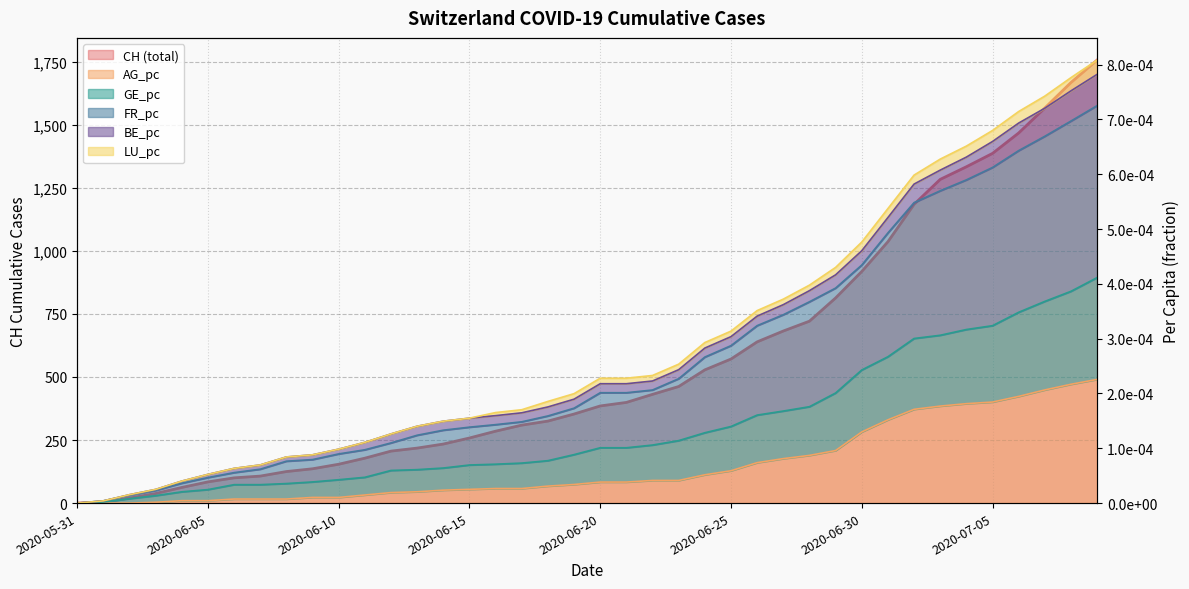

True or false: AG_pc and FR_pc intersect in this chart.

False